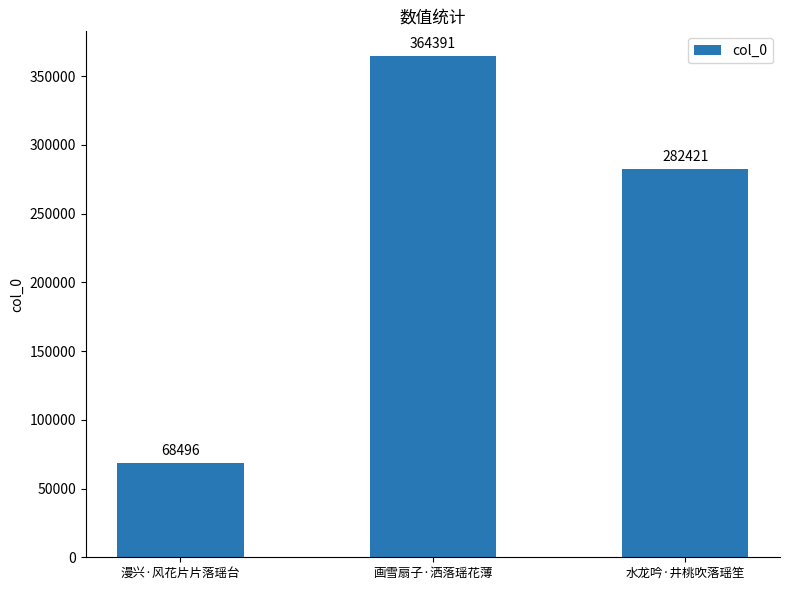

Reading right to left, list all the values displayed in this chart.

282421	364391	68496